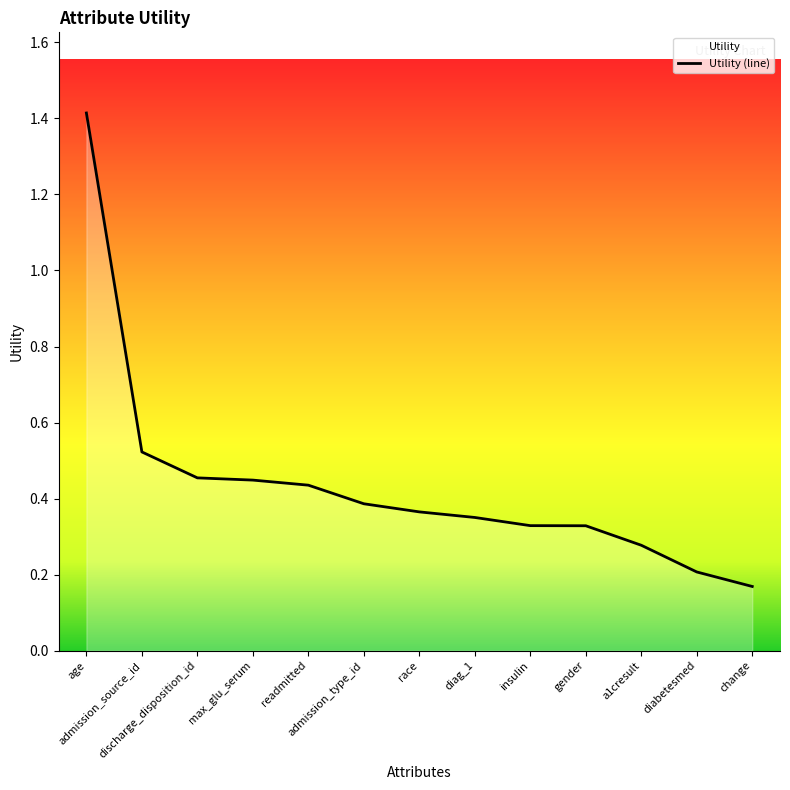

What is the label of the 12th point from the right?

admission_source_id